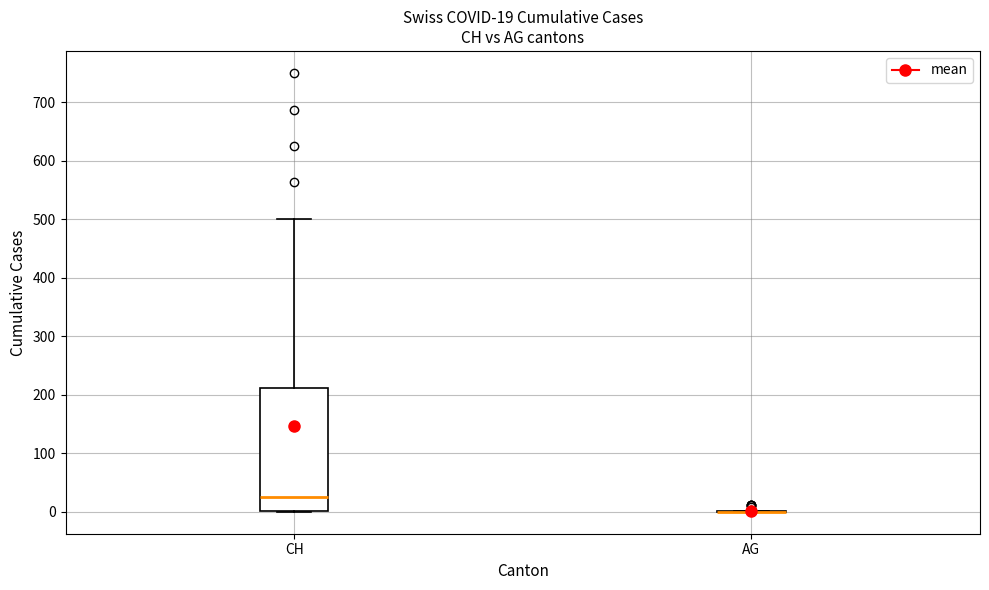

Which box is the tallest, from its lower edge to its upper edge?

CH